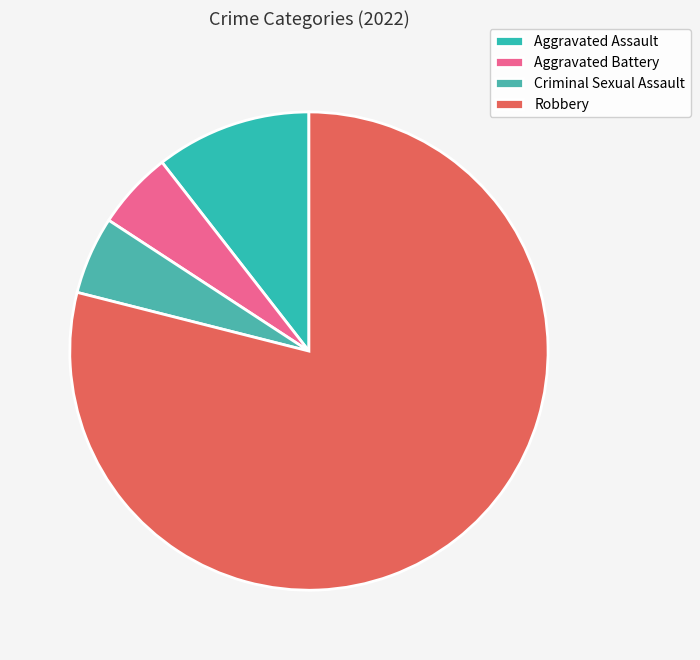

Rank the categories by value from lowest to highest.

Aggravated Battery, Criminal Sexual Assault, Aggravated Assault, Robbery